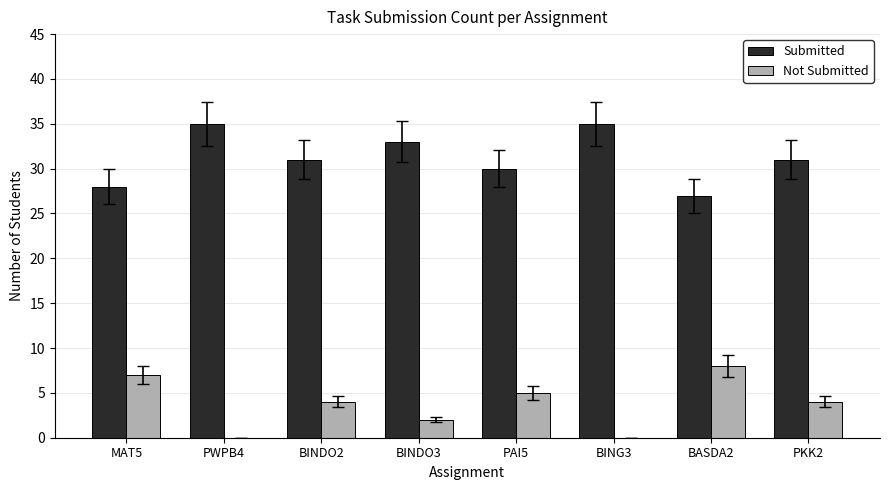

What is the sum of the Not Submitted values at PKK2 and BING3?

4